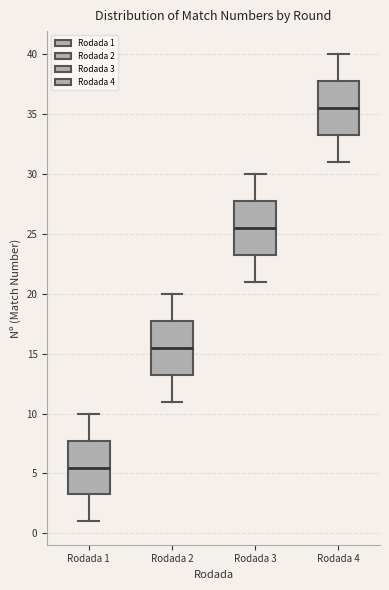

Reading left to right, transcribe this box plot: for each box, give where its median line is, the range the box spans, and where its two whiskers end, as read against the y-axis. The values are not printed on the chart, so give them approximately, as read against the axis.

Rodada 1: median 5.5, box 3.5 to 8.0, whiskers 1.0 to 10.0
Rodada 2: median 15.5, box 13.5 to 18.0, whiskers 11.0 to 20.0
Rodada 3: median 25.5, box 23.5 to 28.0, whiskers 21.0 to 30.0
Rodada 4: median 35.5, box 33.5 to 38.0, whiskers 31.0 to 40.0